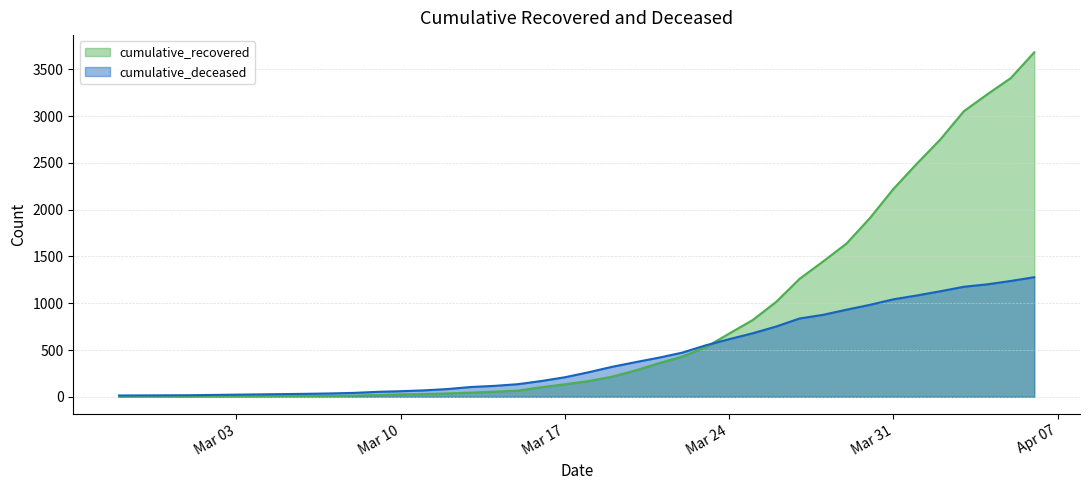

What is the difference between the highest and lowest values at 2020-03-14?

62